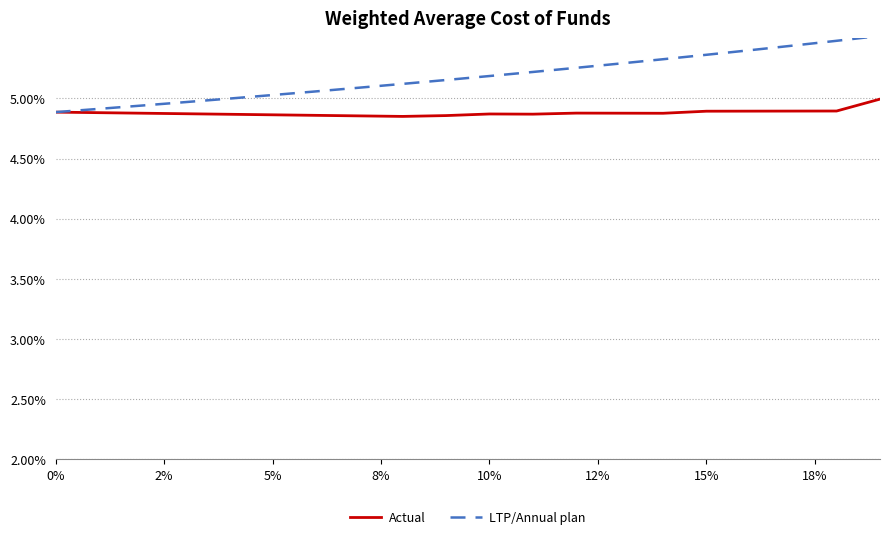

What is the sum of all Actual values?

1.0